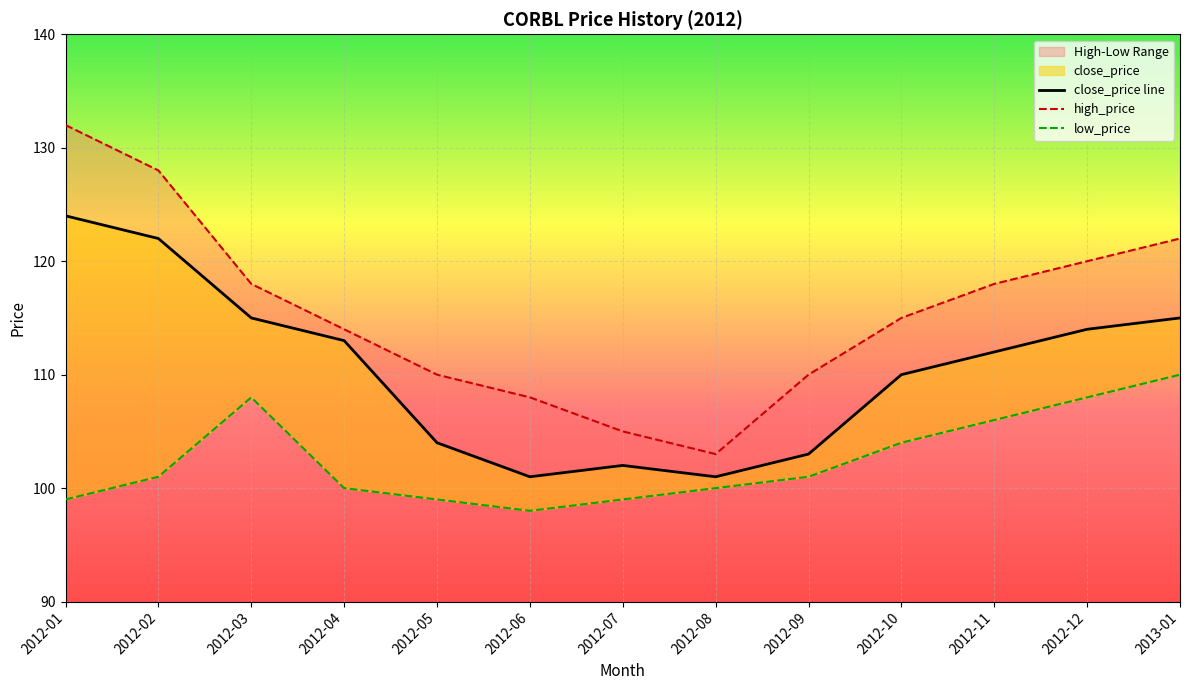

Which series has the largest total across all categories?

high_price